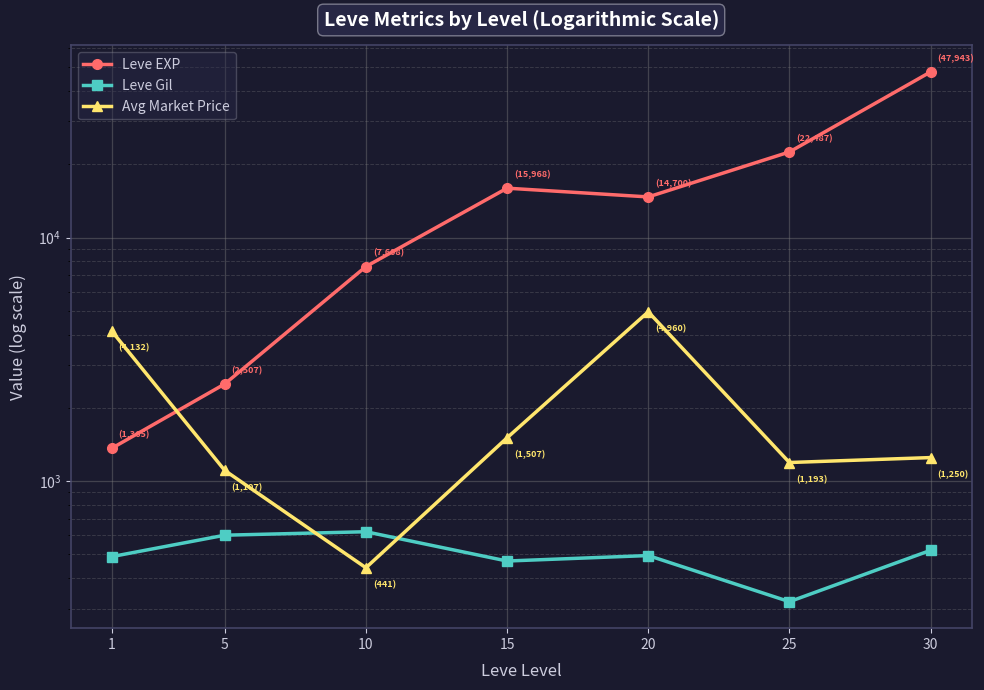

What is the approximate value of Leve Gil at 15, to the nearest 5?

470